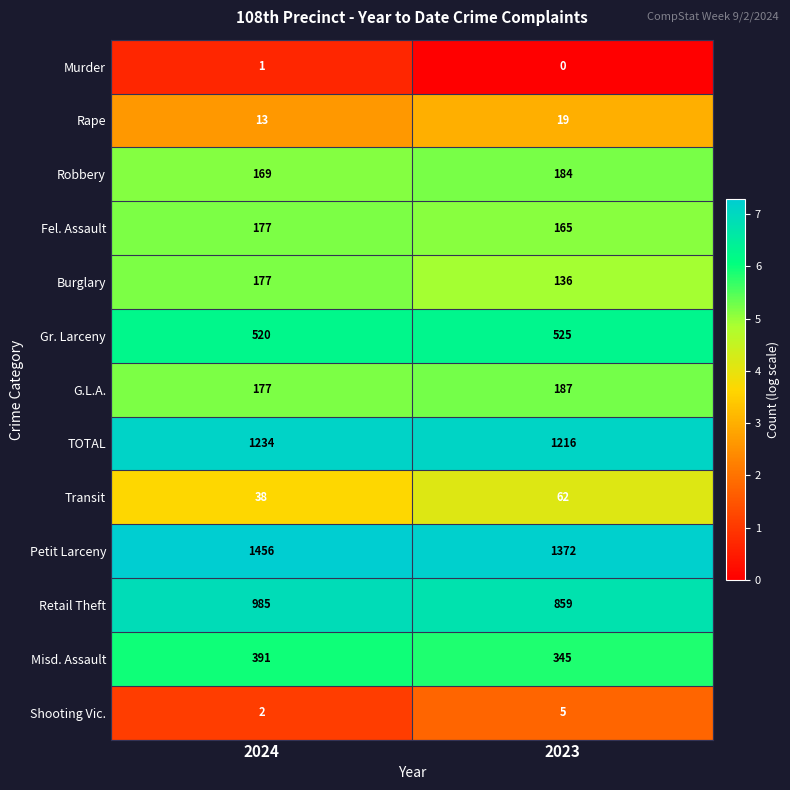

Reading left to right, extract all data points from this chart.

Murder: 1	0
Rape: 13	19
Robbery: 169	184
Fel. Assault: 177	165
Burglary: 177	136
Gr. Larceny: 520	525
G.L.A.: 177	187
TOTAL: 1234	1216
Transit: 38	62
Petit Larceny: 1456	1372
Retail Theft: 985	859
Misd. Assault: 391	345
Shooting Vic.: 2	5